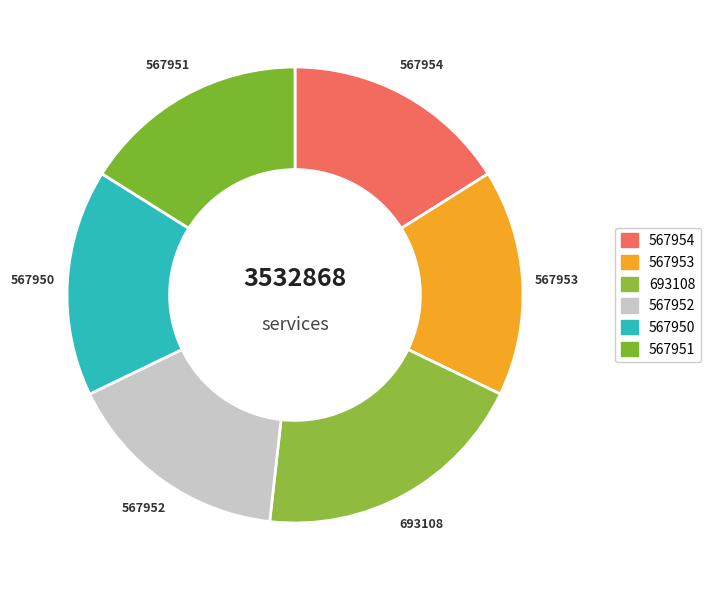

How many slices are in this pie chart?

6